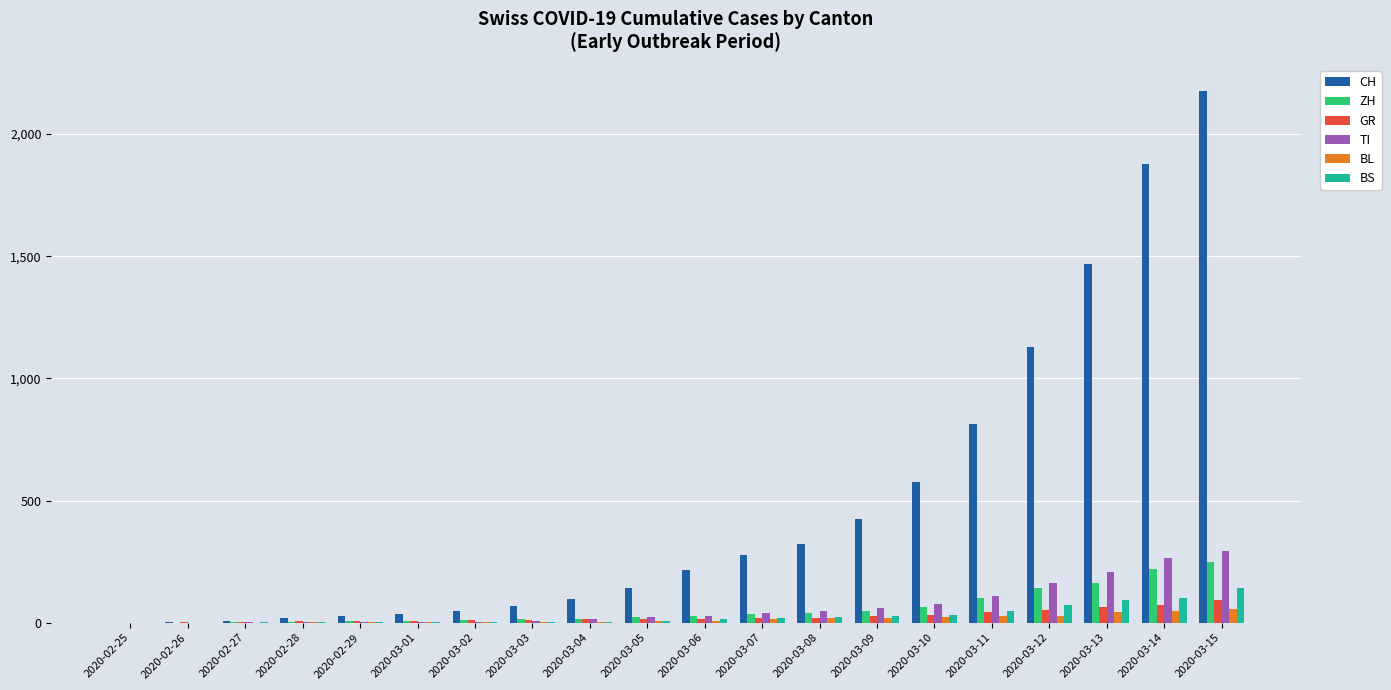

The value of BL at 2020-03-08 is 19. True or false?

True